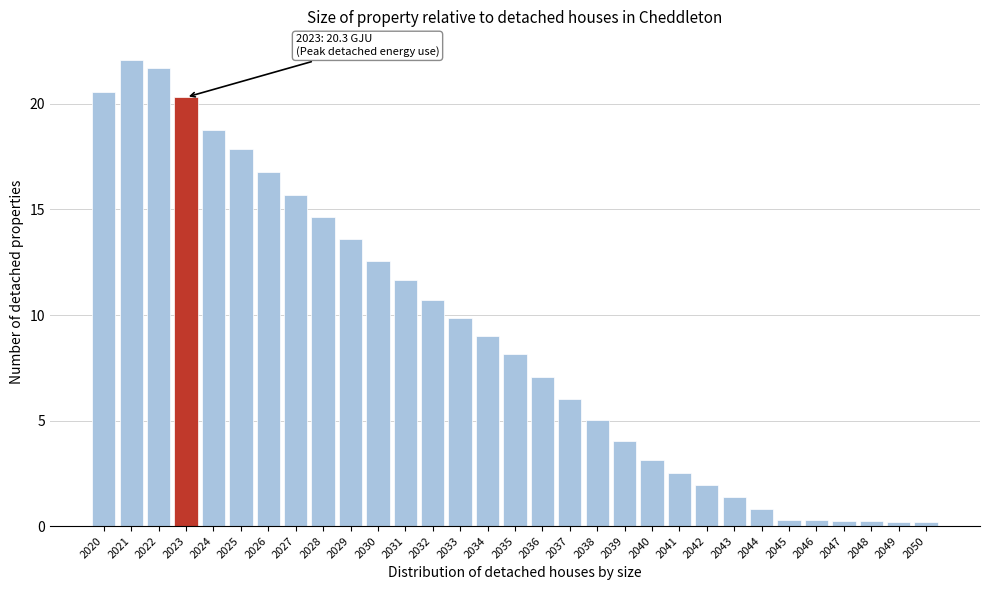

The chart shows a value of 20.3 at 2023. True or false?

True